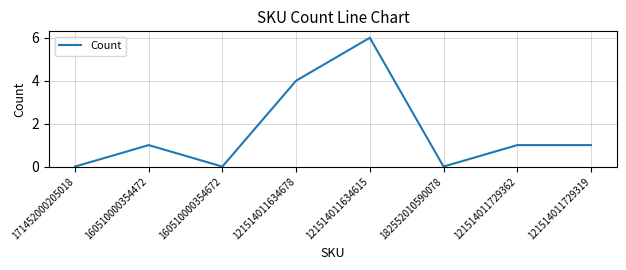

What position from the right is 182552010590078?

3